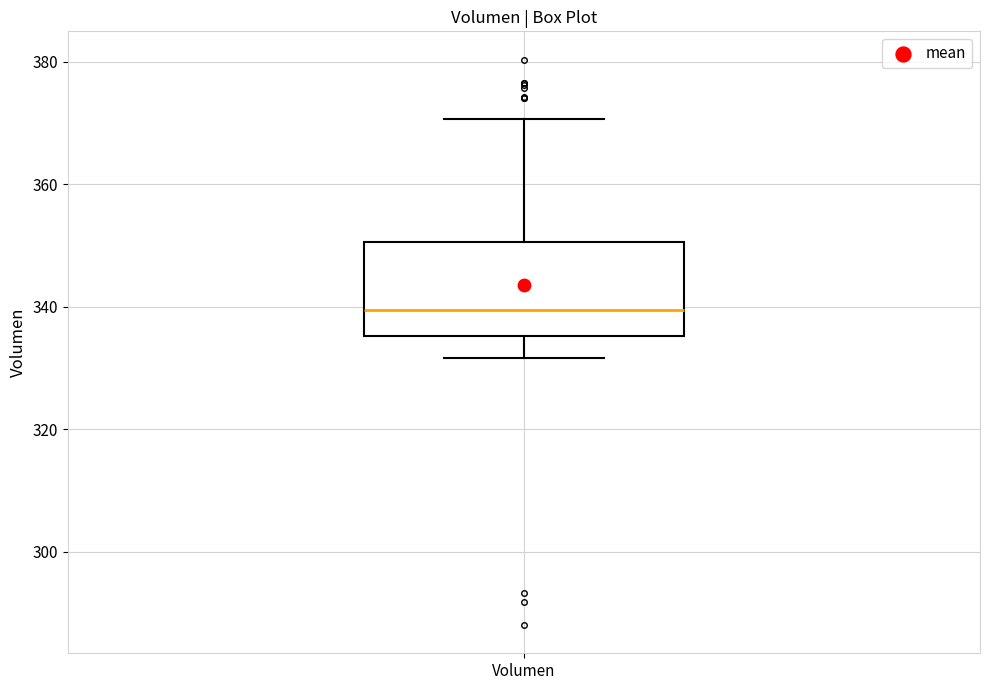

Transcribe this box plot: give where the median line is, the range the box spans, and where the two whiskers end, as read against the y-axis. The values are not printed on the chart, so give them approximately, as read against the axis.

median 340, box 336 to 350, whiskers 332 to 370